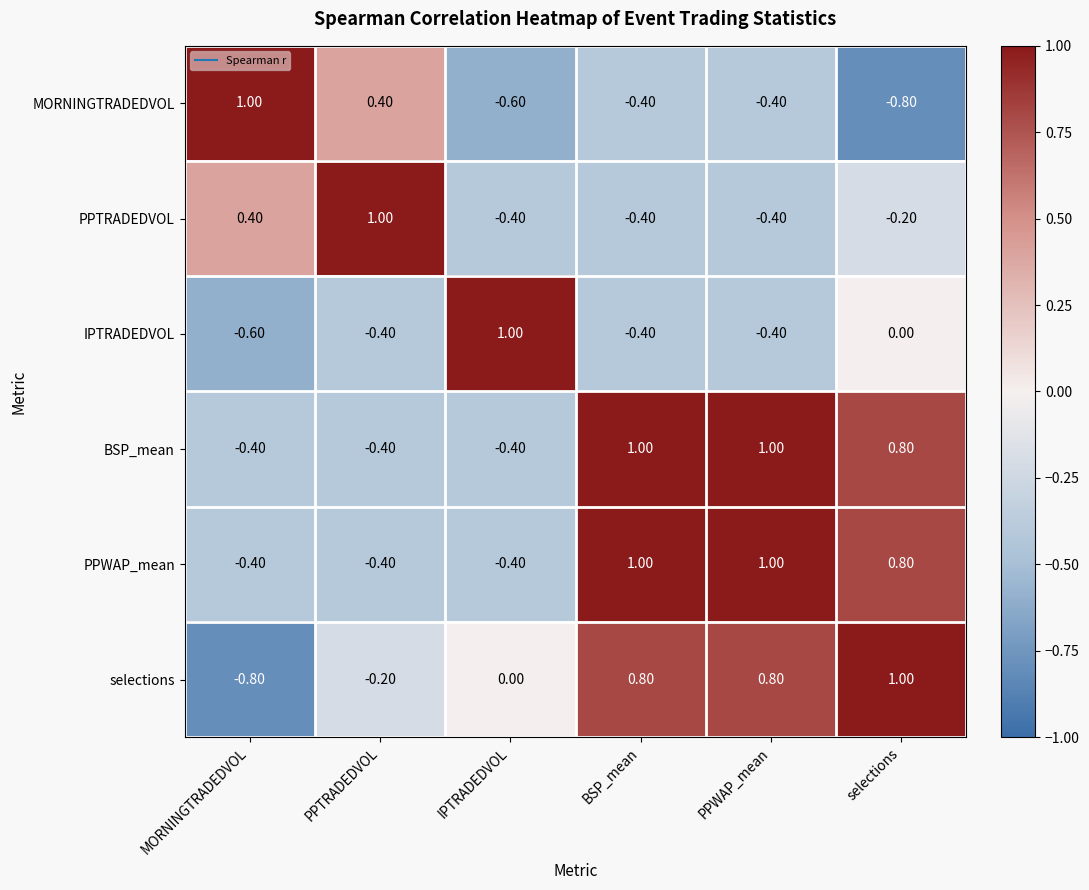

At which label does selections reach its peak?

selections